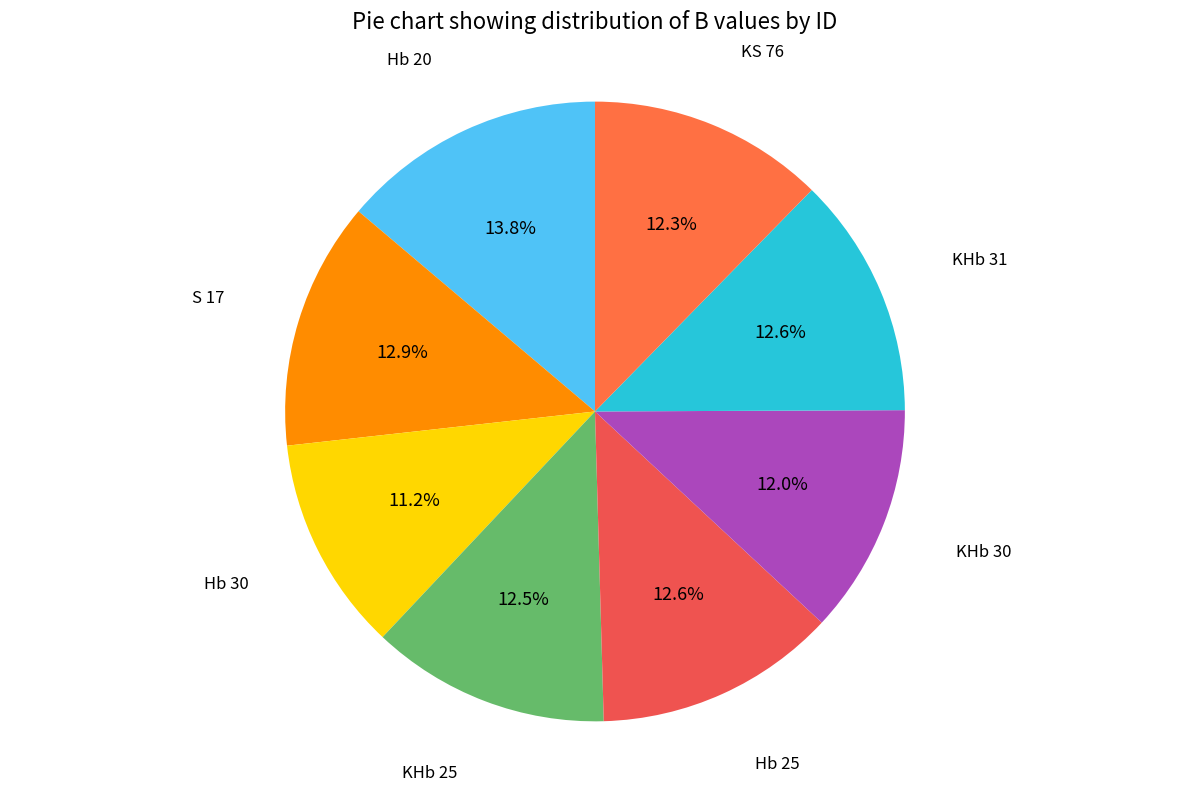

To the nearest percent, what is the combined percentage of KHb 30 and S 17?

25%